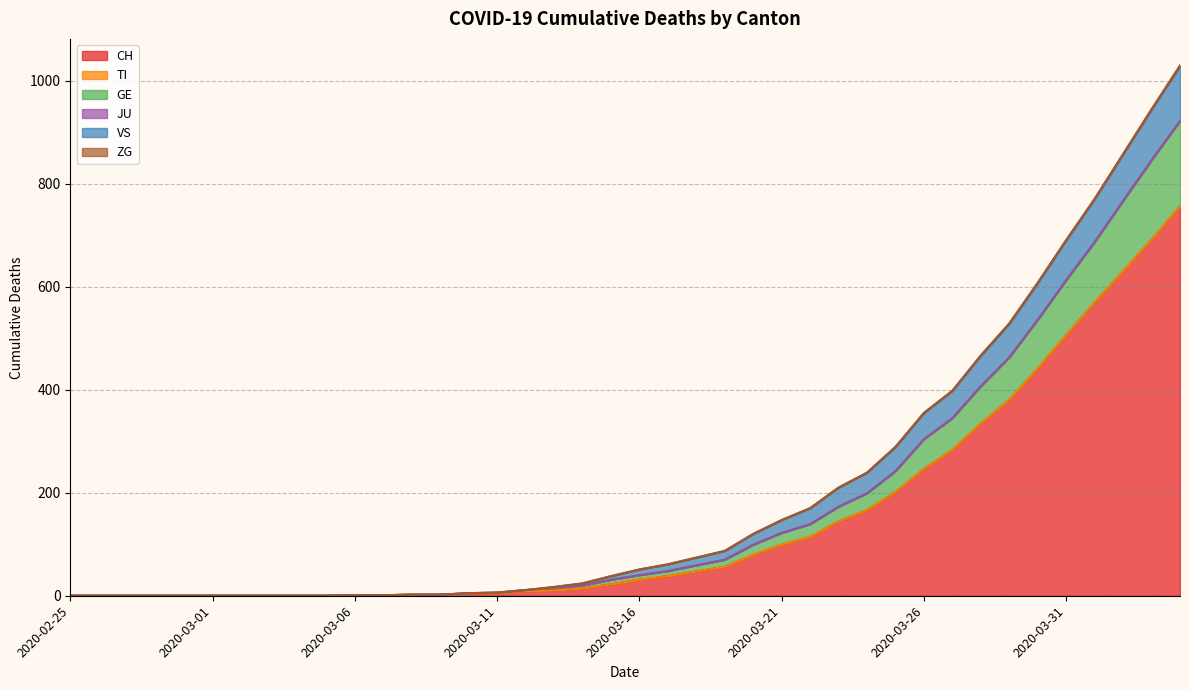

Which category has the lowest value across all series?

2020-02-25